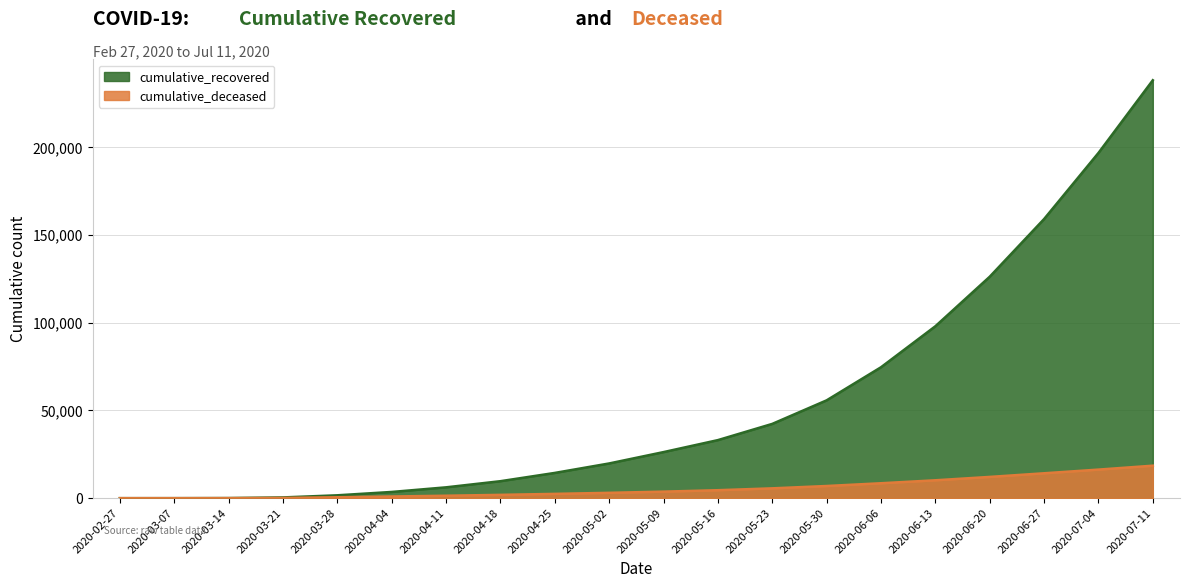

Reading right to left, what are all the values shown in this chart?

cumulative_recovered: 238011	196604	158964	126107	97894	74551	55707	42298	33062	26235	19771	14378	9666	6171	3540	1635	423	63	10	3
cumulative_deceased: 18500	16272	14177	12107	10186	8498	6929	5598	4534	3720	3044	2446	1886	1391	952	519	141	20	1	0